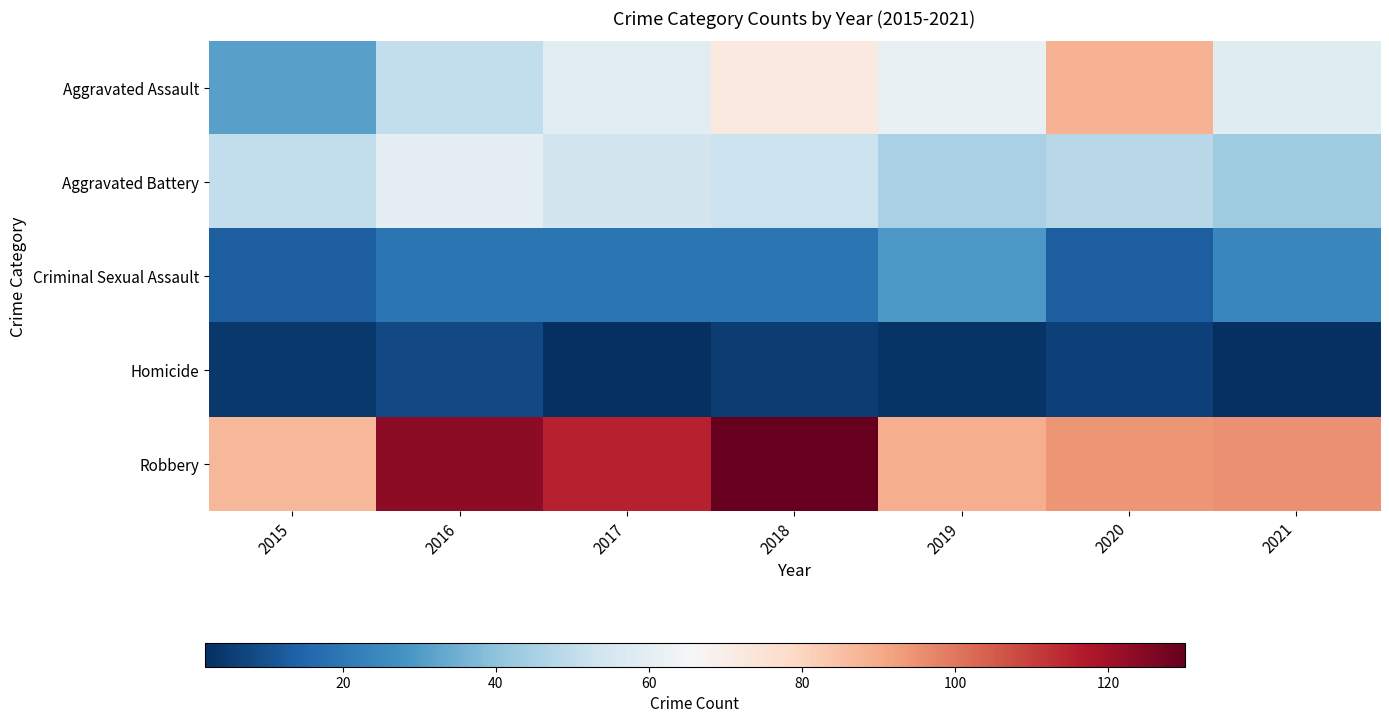

The Aggravated Battery series shows 50 at 2015. True or false?

True